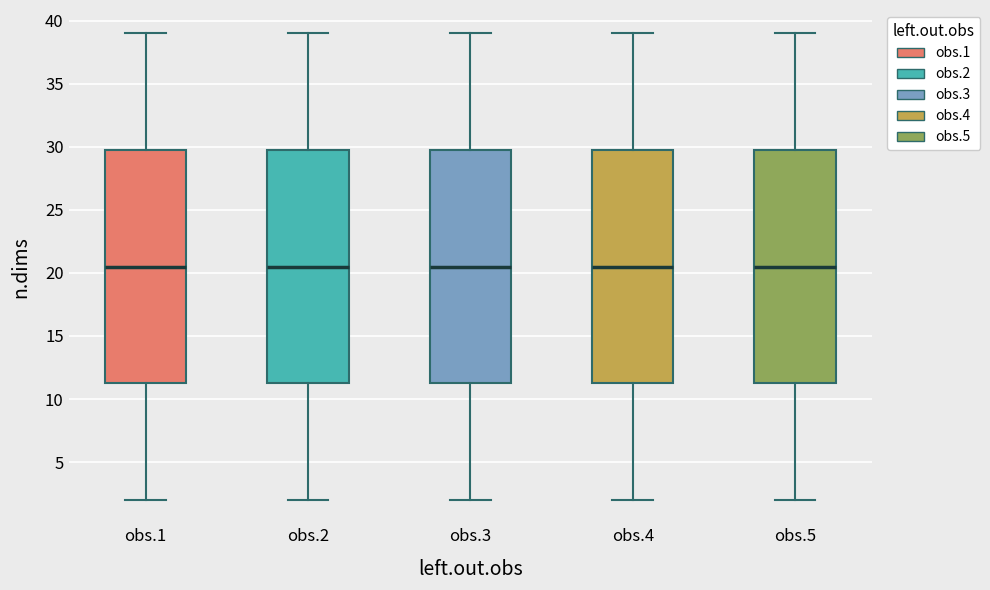

Reading left to right, transcribe this box plot: for each box, give where its median line is, the range the box spans, and where its two whiskers end, as read against the y-axis. The values are not printed on the chart, so give them approximately, as read against the axis.

obs.1: median 20.5, box 11.5 to 30.0, whiskers 2.0 to 39.0
obs.2: median 20.5, box 11.5 to 30.0, whiskers 2.0 to 39.0
obs.3: median 20.5, box 11.5 to 30.0, whiskers 2.0 to 39.0
obs.4: median 20.5, box 11.5 to 30.0, whiskers 2.0 to 39.0
obs.5: median 20.5, box 11.5 to 30.0, whiskers 2.0 to 39.0